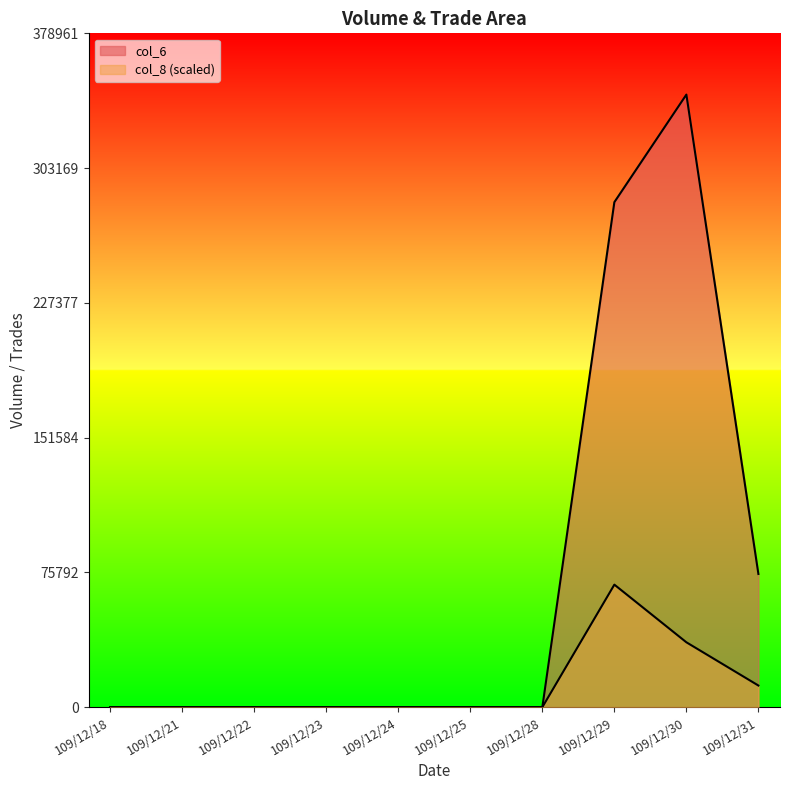

Between 109/12/21 and 109/12/28, which series saw the biggest shift?

col_6